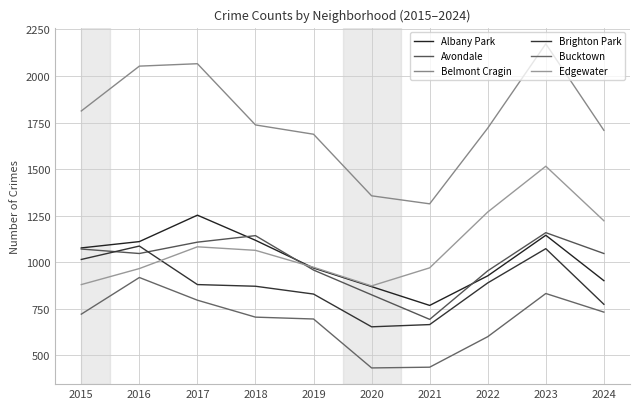

Reading right to left, transcribe all the data shown in this chart.

Albany Park: 2024=900	2023=1144	2022=926	2021=767	2020=868	2019=968	2018=1117	2017=1252	2016=1110	2015=1076
Avondale: 2024=1046	2023=1158	2022=953	2021=692	2020=824	2019=957	2018=1142	2017=1107	2016=1046	2015=1070
Belmont Cragin: 2024=1708	2023=2173	2022=1720	2021=1313	2020=1356	2019=1687	2018=1737	2017=2066	2016=2053	2015=1812
Brighton Park: 2024=773	2023=1072	2022=888	2021=664	2020=652	2019=828	2018=870	2017=879	2016=1086	2015=1014
Bucktown: 2024=731	2023=831	2022=599	2021=435	2020=431	2019=694	2018=704	2017=795	2016=917	2015=720
Edgewater: 2024=1222	2023=1515	2022=1269	2021=969	2020=872	2019=972	2018=1063	2017=1082	2016=965	2015=879